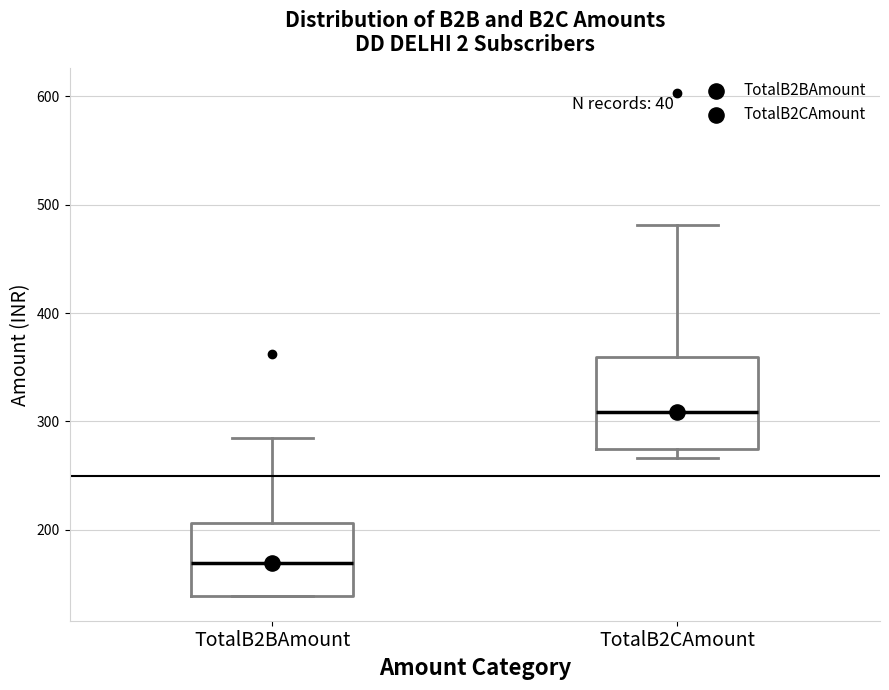

Which box has the lowest median line?

TotalB2BAmount